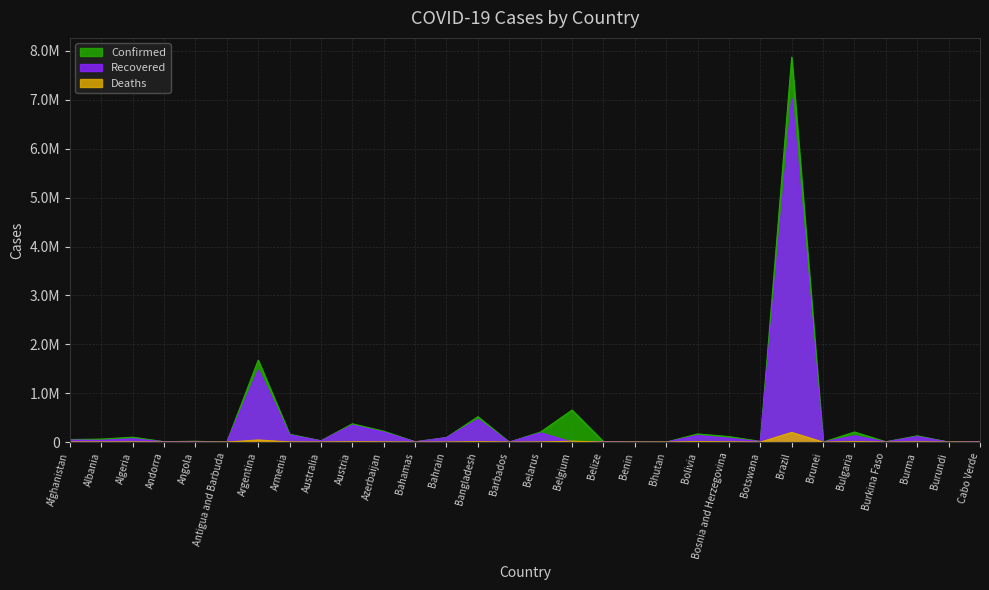

Reading left to right, list all the values displayed in this chart.

Confirmed: Afghanistan=53207	Albania=61705	Algeria=101120	Andorra=8348	Angola=17864	Antigua and Barbuda=163	Argentina=1676171	Armenia=161054	Australia=28547	Austria=374730	Azerbaijan=222885	Bahamas=7945	Bahrain=94284	Bangladesh=519905	Barbados=743	Belarus=206796	Belgium=655732	Belize=11108	Benin=3304	Bhutan=767	Bolivia=166981	Bosnia and Herzegovina=113392	Botswana=15440	Brazil=7873830	Brunei=173	Bulgaria=206392	Burkina Faso=7563	Burma=128772	Burundi=884	Cabo Verde=12052
Recovered: Afghanistan=43291	Albania=36535	Algeria=68383	Andorra=7615	Angola=11477	Antigua and Barbuda=149	Argentina=1474048	Armenia=147388	Australia=25810	Austria=346901	Azerbaijan=203527	Bahamas=6277	Bahrain=91431	Bangladesh=464446	Barbados=327	Belarus=188789	Belgium=0	Belize=10312	Benin=3185	Bhutan=459	Bolivia=135186	Bosnia and Herzegovina=79465	Botswana=12481	Brazil=7033286	Brunei=149	Bulgaria=128789	Burkina Faso=5474	Burma=112048	Burundi=773	Cabo Verde=11633
Deaths: Afghanistan=2253	Albania=1223	Algeria=2786	Andorra=84	Angola=413	Antigua and Barbuda=5	Argentina=43976	Armenia=2901	Australia=909	Austria=6568	Azerbaijan=2845	Bahamas=175	Bahrain=353	Bangladesh=7718	Barbados=7	Belarus=1489	Belgium=19883	Belize=260	Benin=44	Bhutan=0	Bolivia=9287	Bosnia and Herzegovina=4211	Botswana=45	Brazil=198974	Brunei=3	Bulgaria=7961	Burkina Faso=89	Burma=2799	Burundi=2	Cabo Verde=113